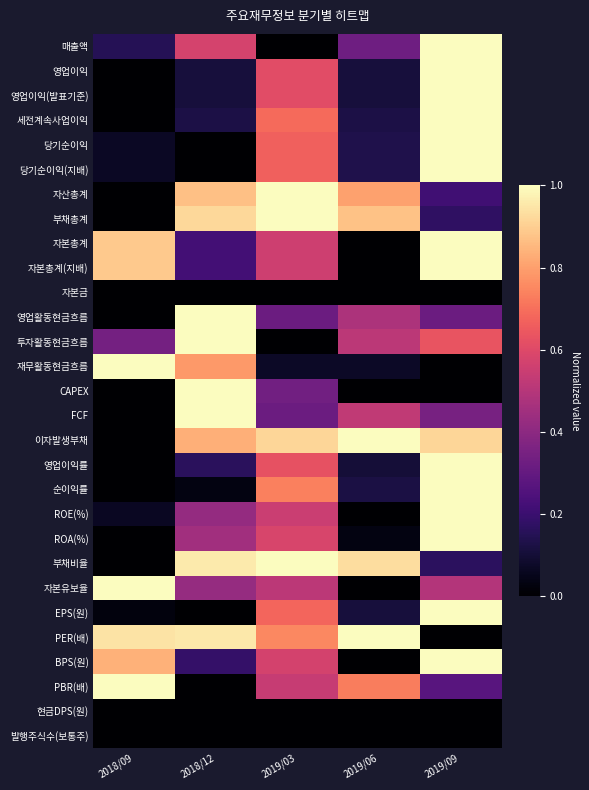

List the series in order of their peak value, highest first.

매출액, 영업이익, 영업이익(발표기준), 세전계속사업이익, 당기순이익, 당기순이익(지배), 자산총계, 부채총계, 자본총계, 자본총계(지배), 영업활동현금흐름, 투자활동현금흐름, 재무활동현금흐름, CAPEX, FCF, 이자발생부채, 영업이익률, 순이익률, ROE(%), ROA(%), 부채비율, 자본유보율, EPS(원), PER(배), BPS(원), PBR(배), 자본금, 현금DPS(원), 발행주식수(보통주)